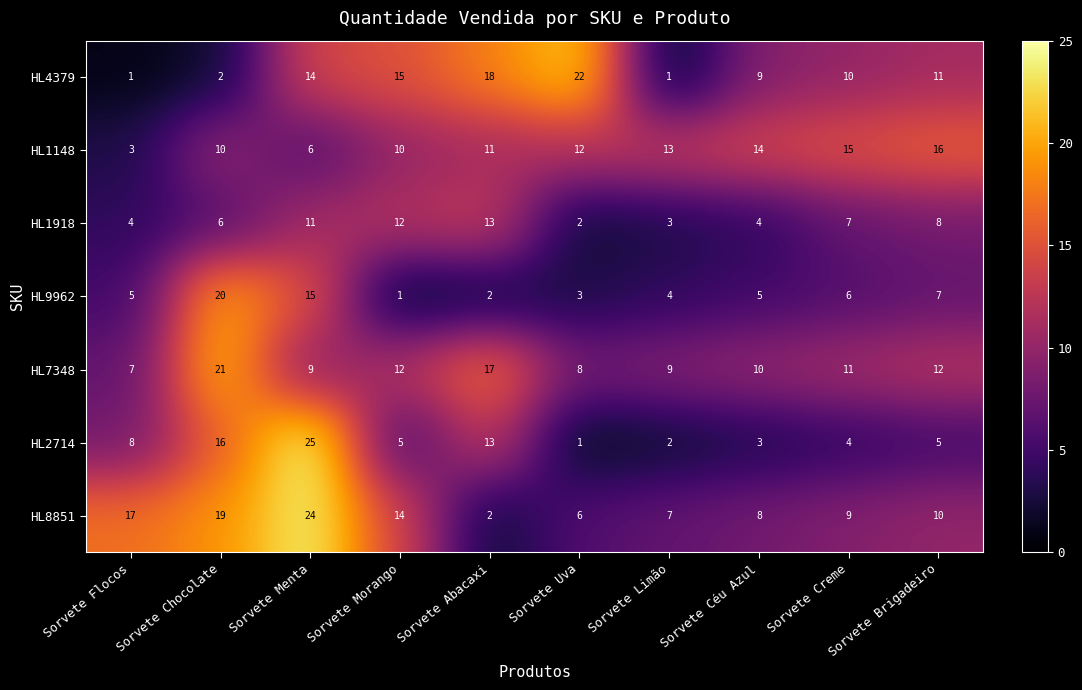

At which label does HL9962 reach its peak?

Sorvete Chocolate